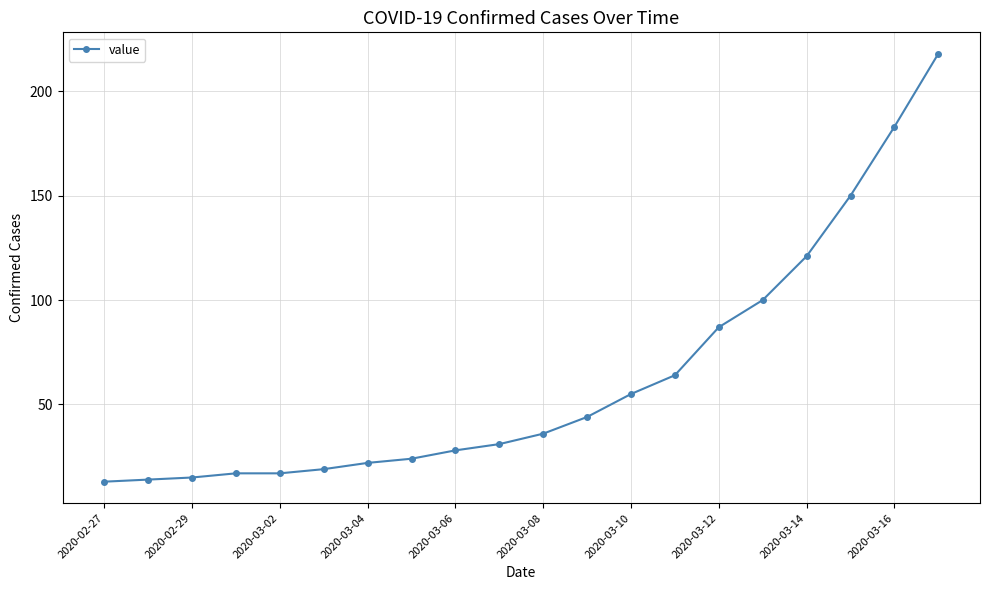

Reading left to right, list all the values displayed in this chart.

13	14	15	17	17	19	22	24	28	31	36	44	55	64	87	100	121	150	183	218